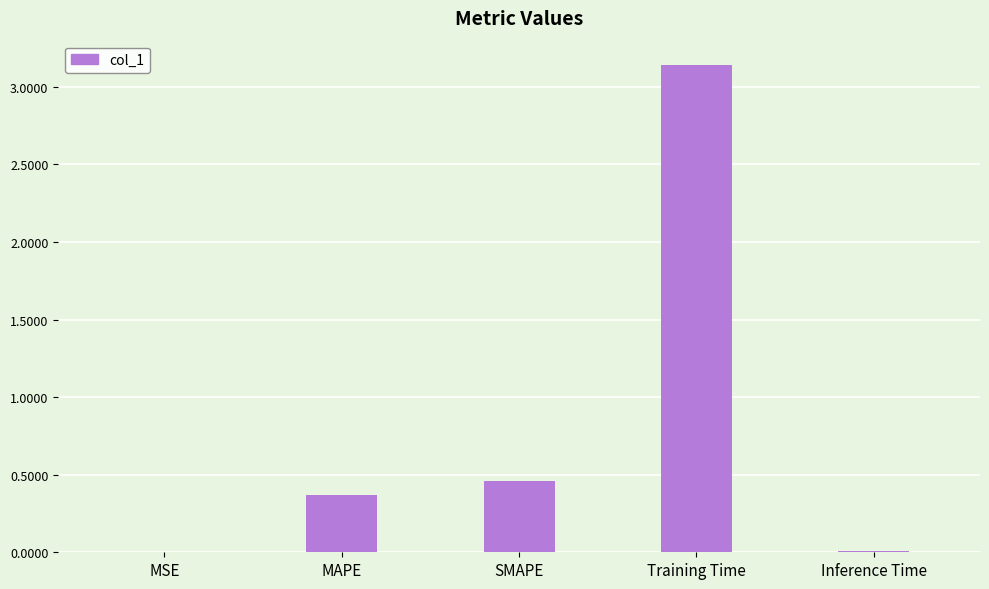

Which category has the highest value across all series?

Training Time